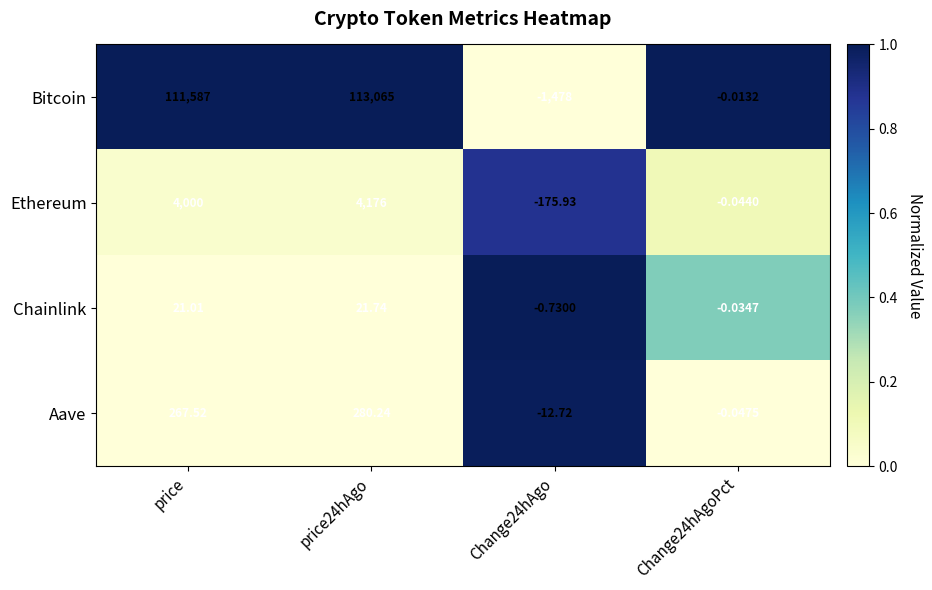

Is the value of Bitcoin at Change24hAgoPct greater than the value of Aave at Change24hAgoPct?

Yes